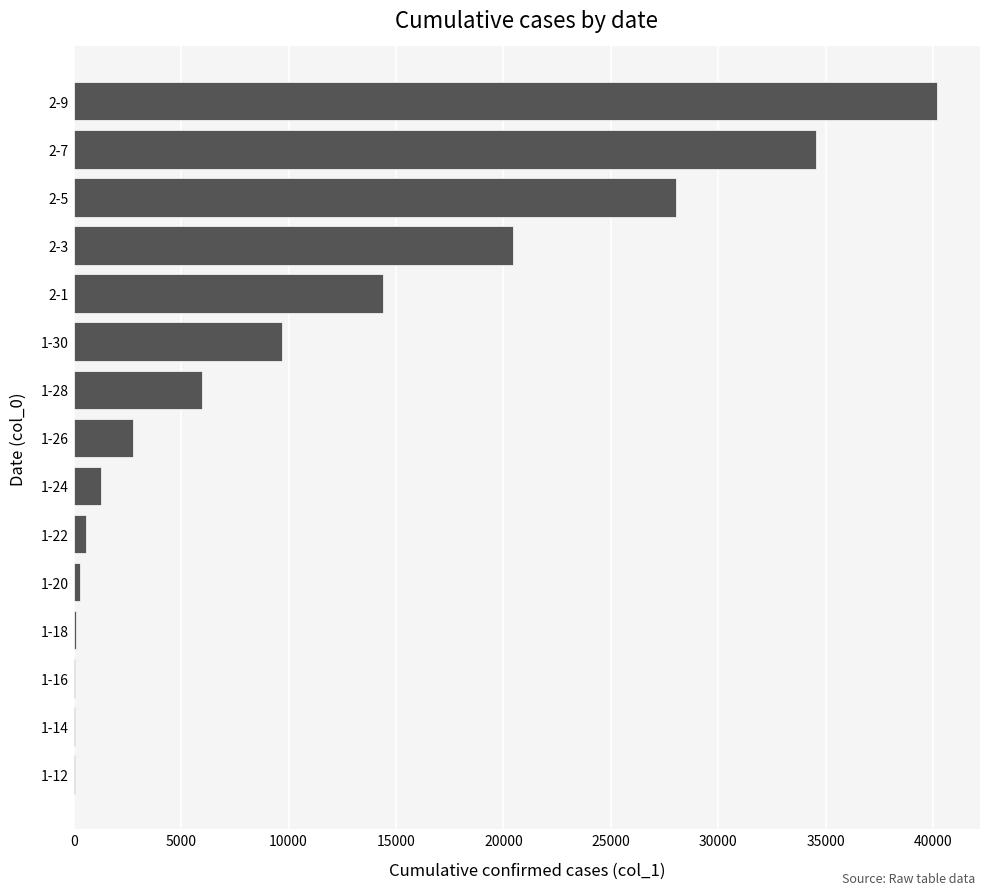

What is the greatest value displayed?

40171